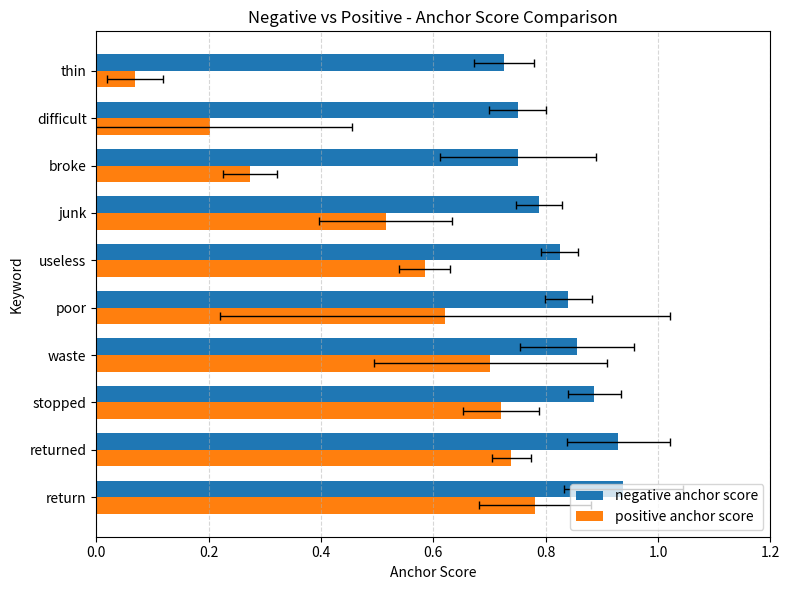

What are all the series names shown in the legend?

negative anchor score, positive anchor score